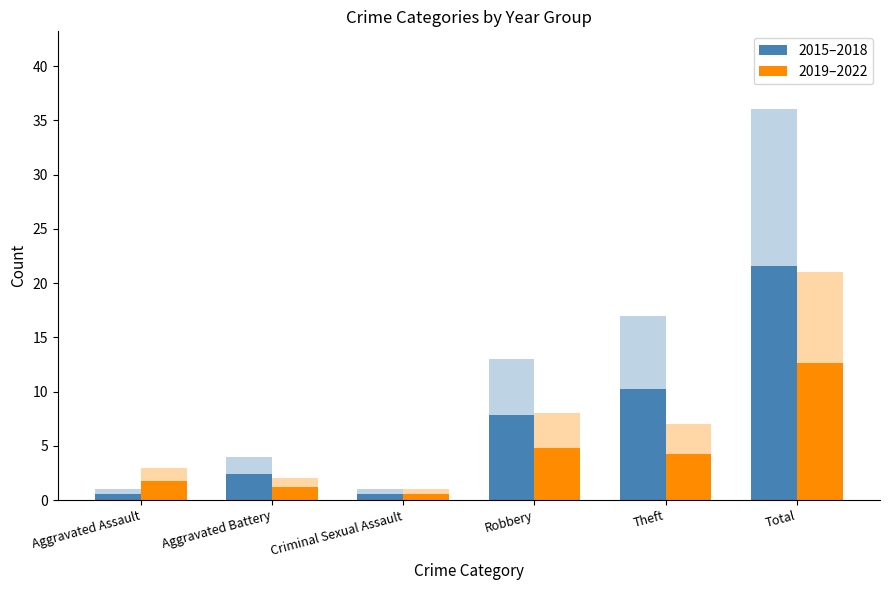

What is the label of the 4th bar from the right?

Criminal Sexual Assault